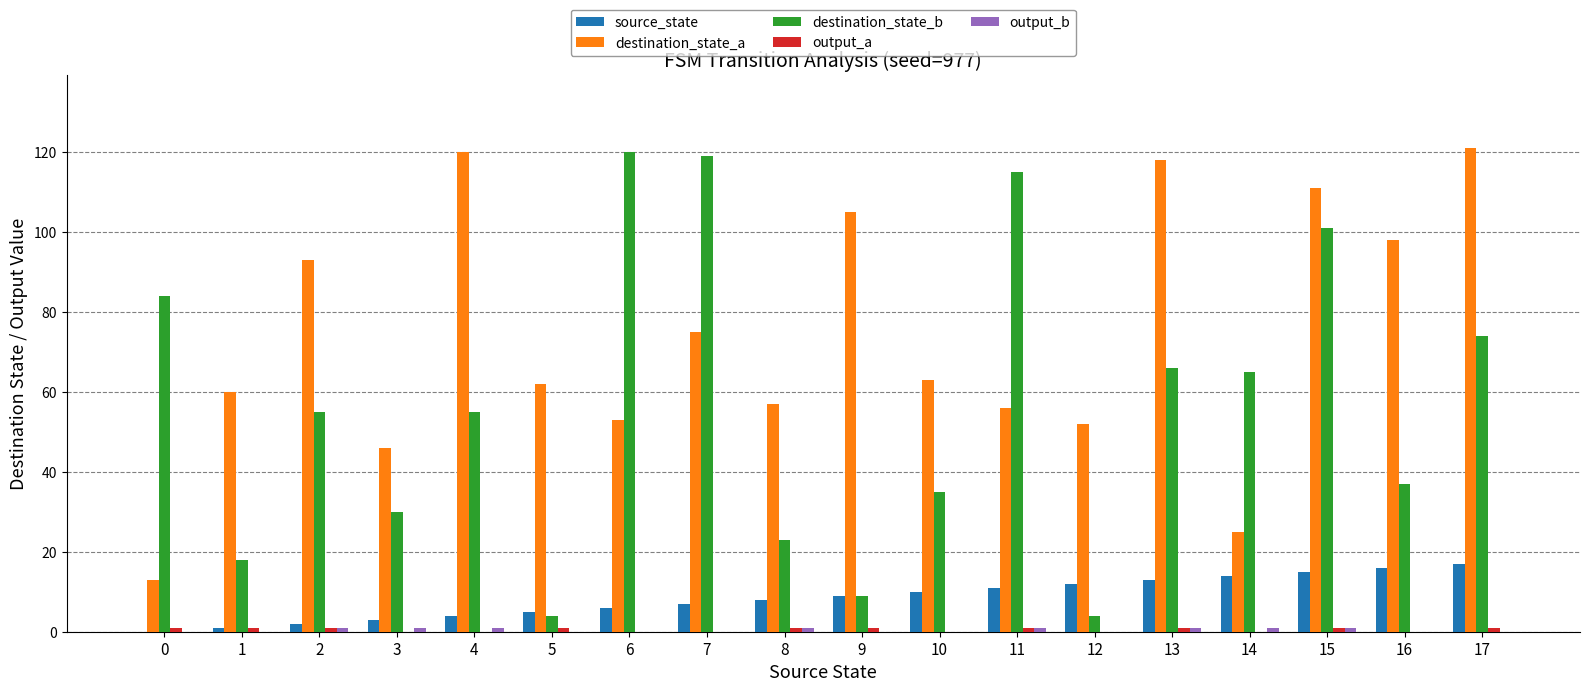

What is the average value of the destination_state_a series?

74